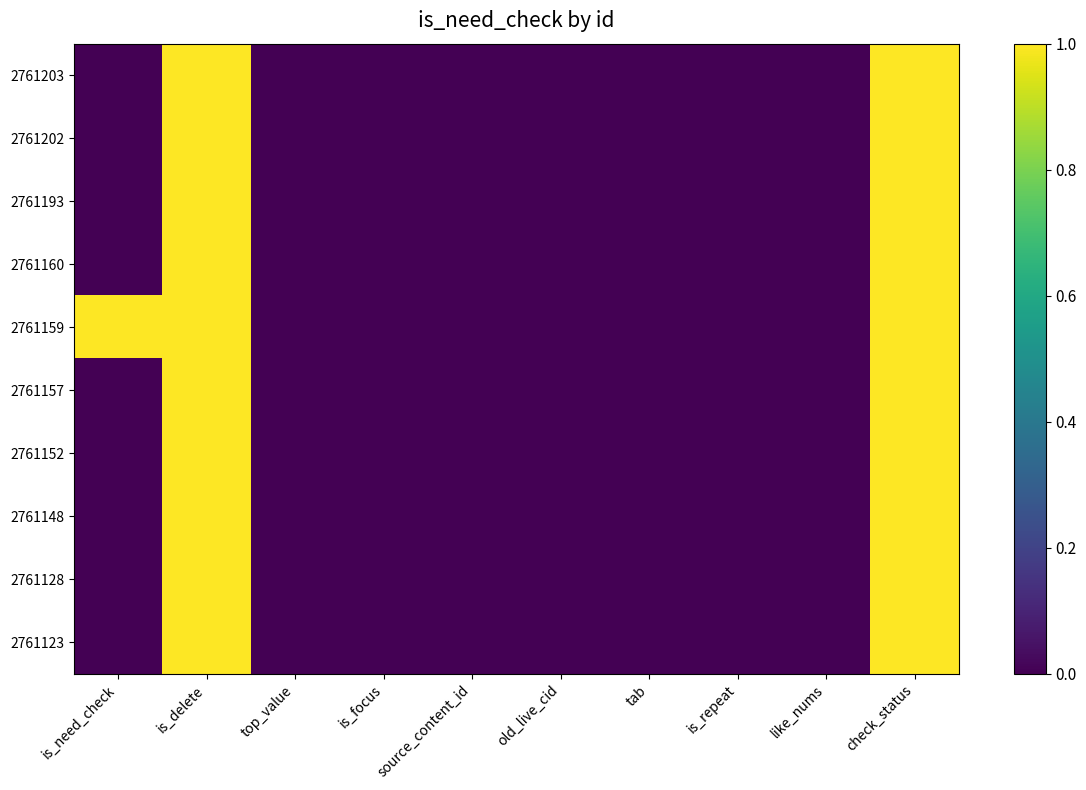

Reading left to right, what are all the values shown in this chart?

2761203: is_need_check=0	is_delete=1	top_value=0	is_focus=0	source_content_id=0	old_live_cid=0	tab=0	is_repeat=0	like_nums=0	check_status=1
2761202: is_need_check=0	is_delete=1	top_value=0	is_focus=0	source_content_id=0	old_live_cid=0	tab=0	is_repeat=0	like_nums=0	check_status=1
2761193: is_need_check=0	is_delete=1	top_value=0	is_focus=0	source_content_id=0	old_live_cid=0	tab=0	is_repeat=0	like_nums=0	check_status=1
2761160: is_need_check=0	is_delete=1	top_value=0	is_focus=0	source_content_id=0	old_live_cid=0	tab=0	is_repeat=0	like_nums=0	check_status=1
2761159: is_need_check=1	is_delete=1	top_value=0	is_focus=0	source_content_id=0	old_live_cid=0	tab=0	is_repeat=0	like_nums=0	check_status=1
2761157: is_need_check=0	is_delete=1	top_value=0	is_focus=0	source_content_id=0	old_live_cid=0	tab=0	is_repeat=0	like_nums=0	check_status=1
2761152: is_need_check=0	is_delete=1	top_value=0	is_focus=0	source_content_id=0	old_live_cid=0	tab=0	is_repeat=0	like_nums=0	check_status=1
2761148: is_need_check=0	is_delete=1	top_value=0	is_focus=0	source_content_id=0	old_live_cid=0	tab=0	is_repeat=0	like_nums=0	check_status=1
2761128: is_need_check=0	is_delete=1	top_value=0	is_focus=0	source_content_id=0	old_live_cid=0	tab=0	is_repeat=0	like_nums=0	check_status=1
2761123: is_need_check=0	is_delete=1	top_value=0	is_focus=0	source_content_id=0	old_live_cid=0	tab=0	is_repeat=0	like_nums=0	check_status=1